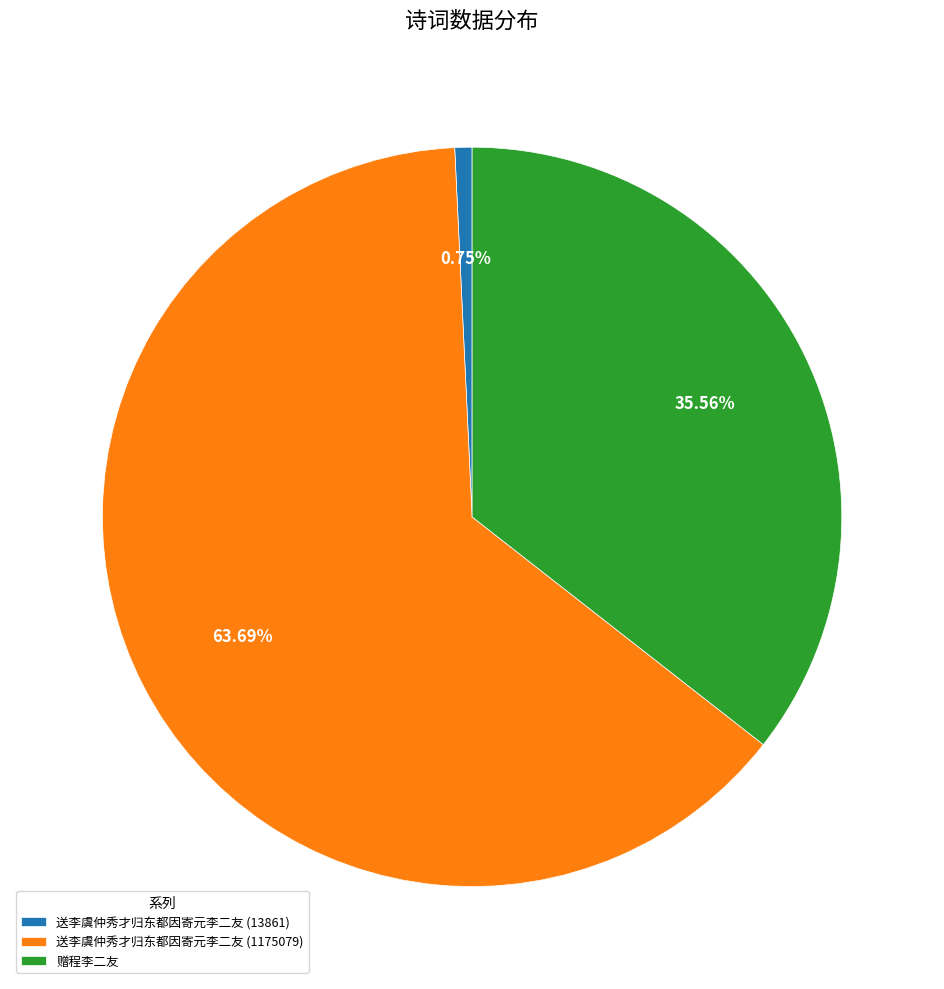

Combined, do 赠程李二友 and 送李虞仲秀才归东都因寄元李二友 (1175079) account for over 50%?

Yes